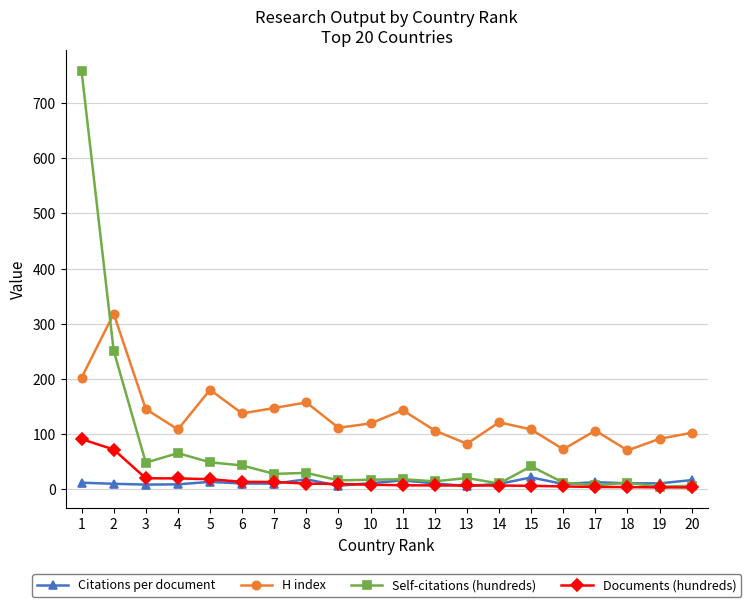

True or false: Documents (hundreds) and H index intersect in this chart.

False